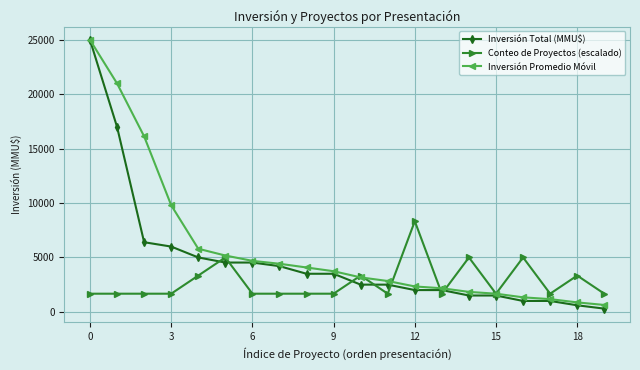

Which series has the largest range (max minus min)?

Inversión Total (MMU$)